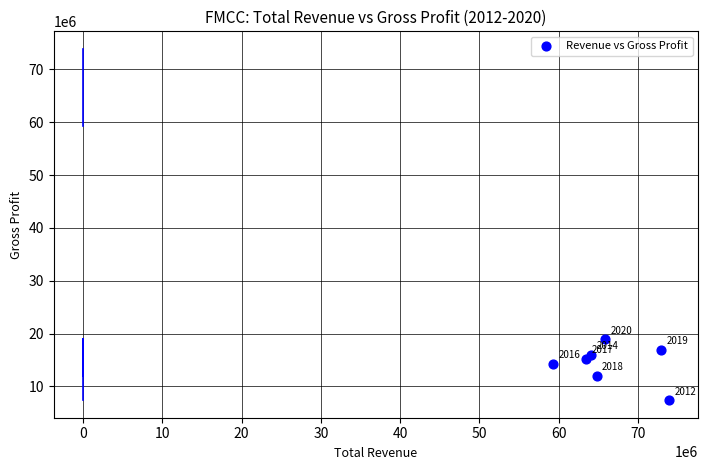

What is the average X value?

66315143